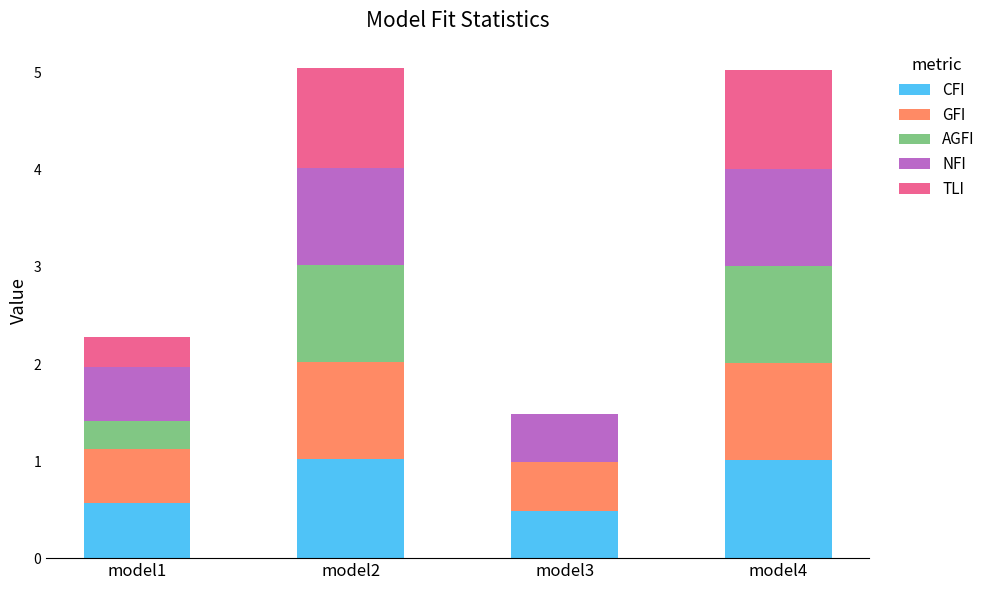

What is the maximum value for CFI?

1.0